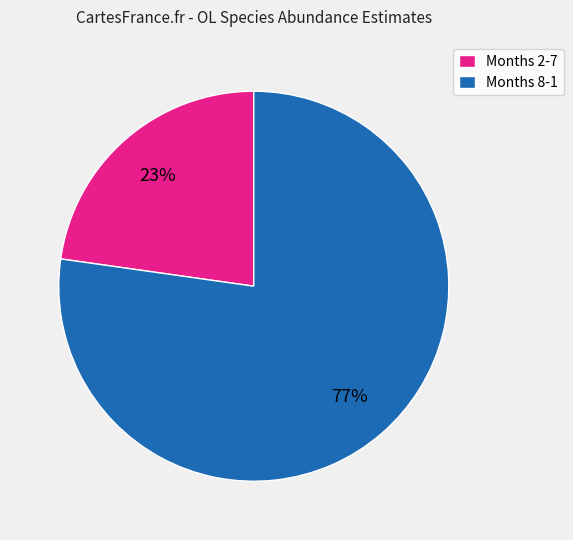

To the nearest percent, what is the difference between the largest and smallest slice percentages?

54%